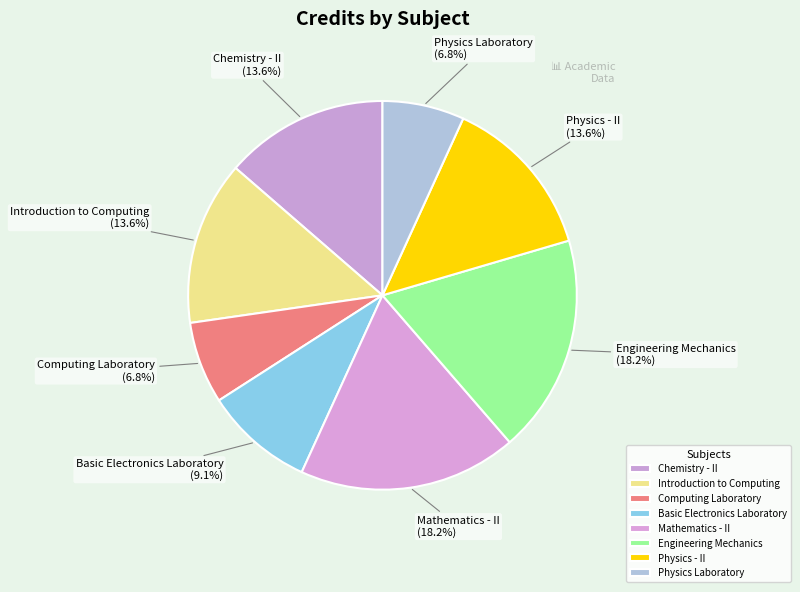

To the nearest percent, what is the difference between the largest and smallest slice percentages?

11%